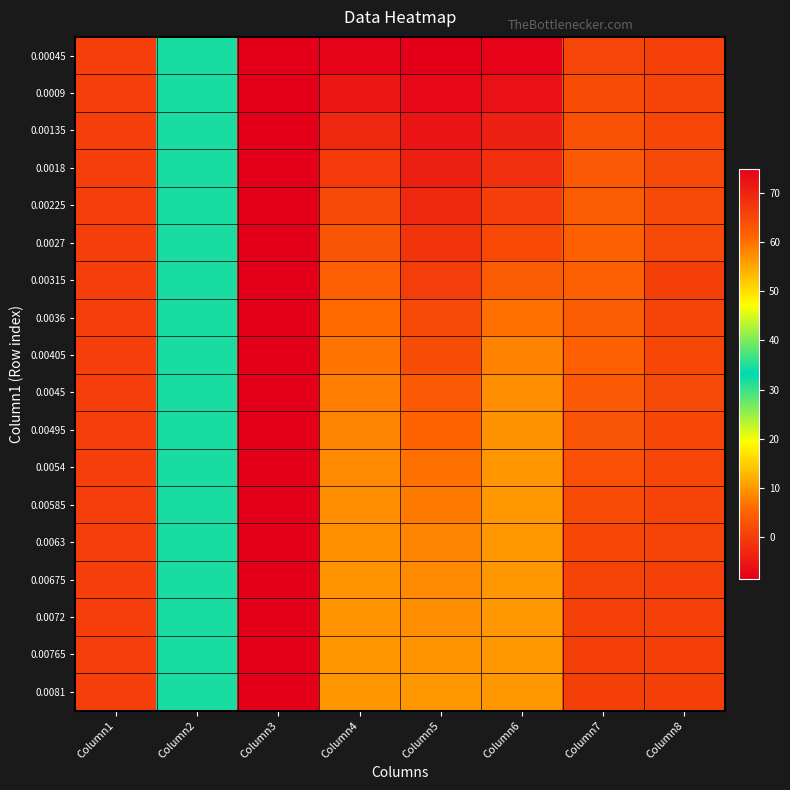

At which category does the chart reach its minimum across all series?

Column5